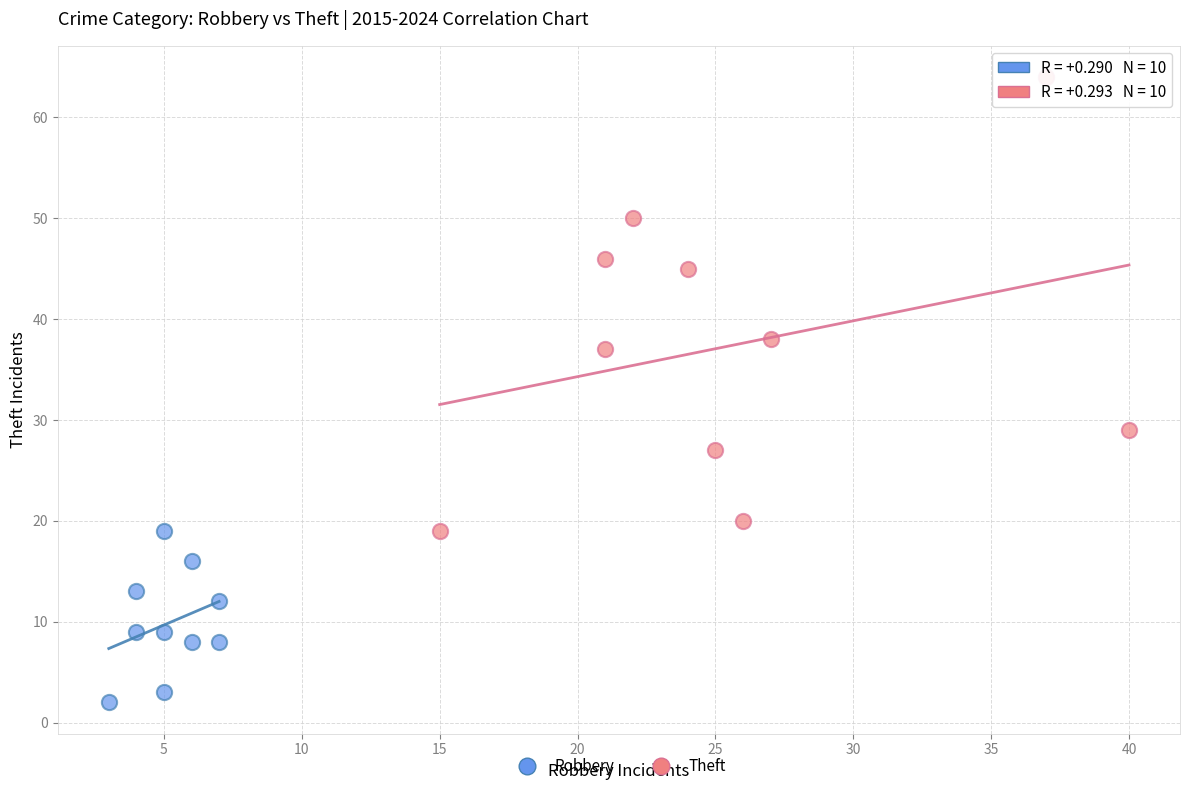

Which series has the largest Y range (max minus min)?

Theft